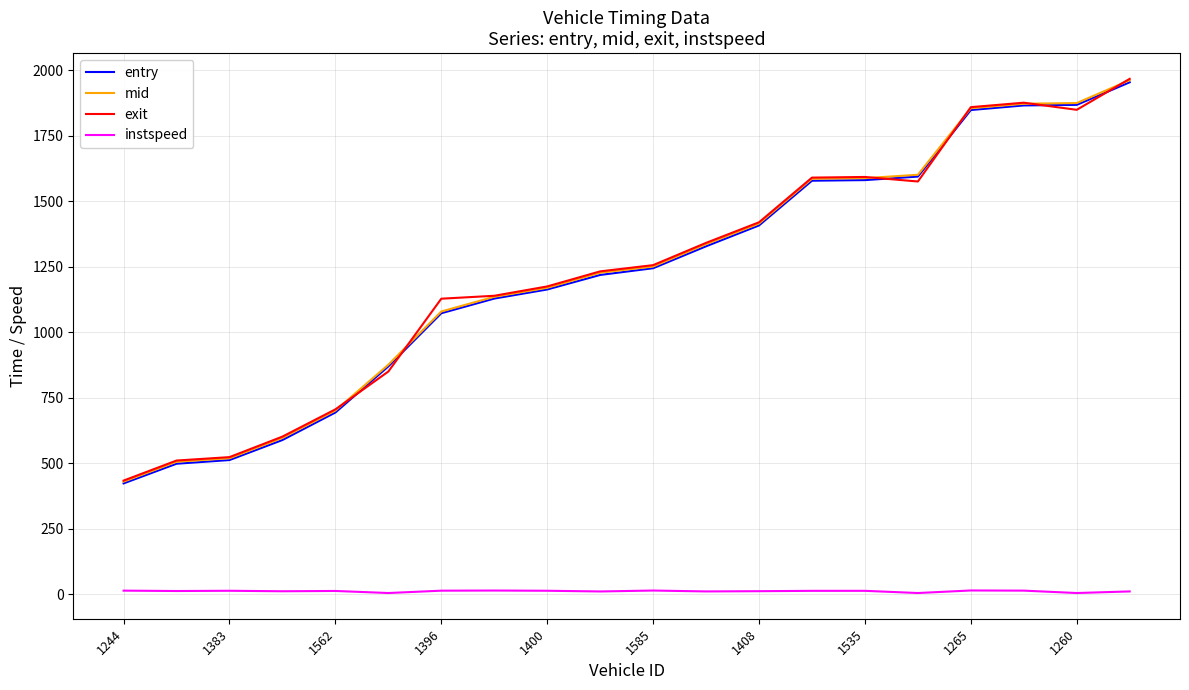

What is the minimum value for mid?

430.1